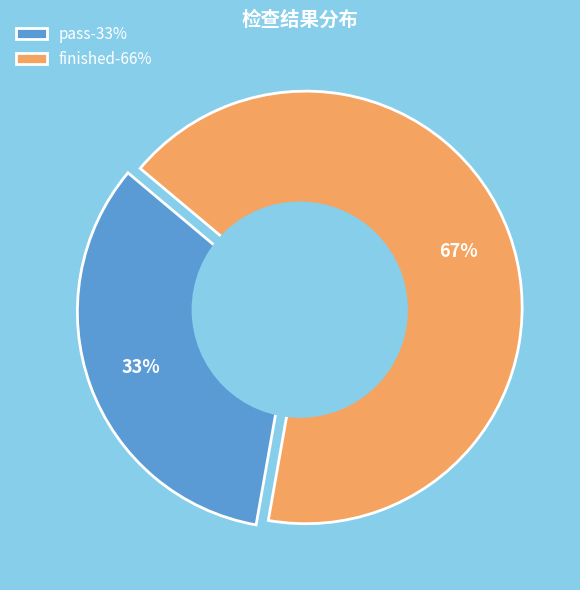

What is the change in value from pass to finished?

+4